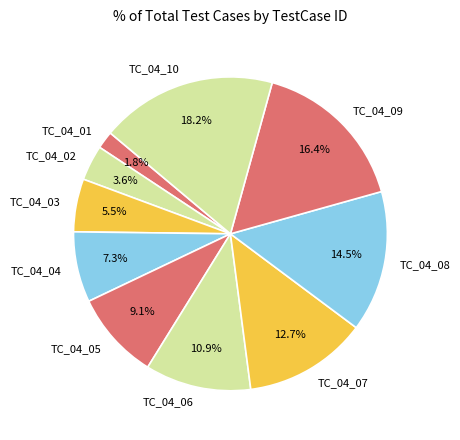

To the nearest percent, what is the difference between the largest and smallest slice percentages?

16%